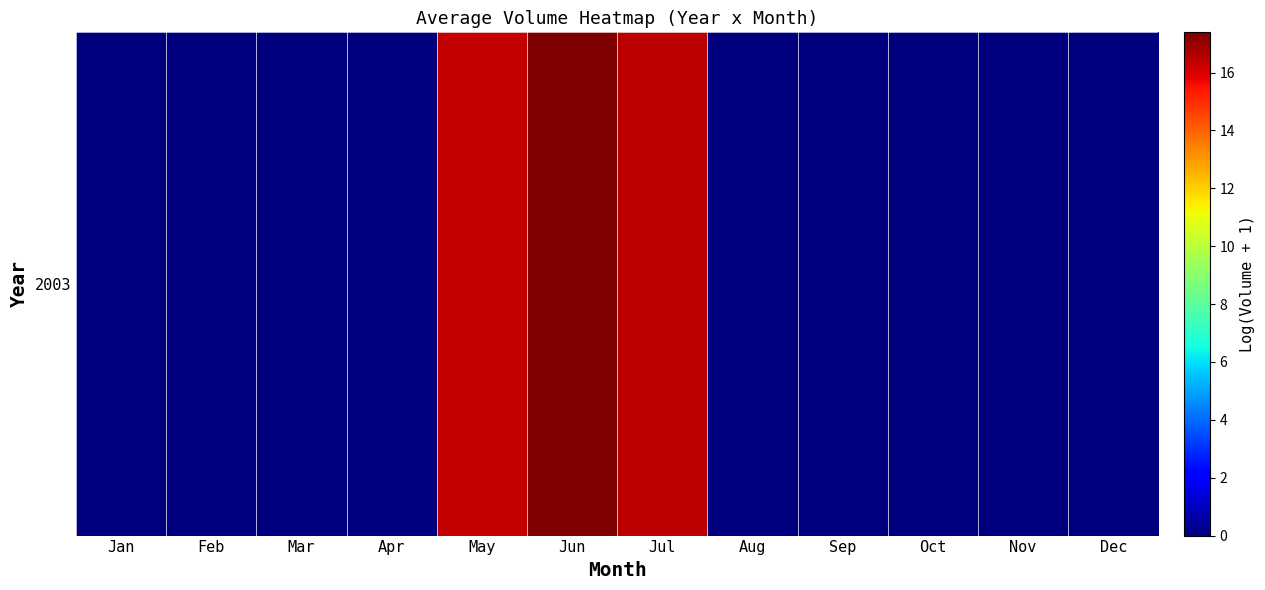

Rank the categories by value from highest to lowest.

Jun, Jul, May, Jan, Feb, Mar, Apr, Aug, Sep, Oct, Nov, Dec